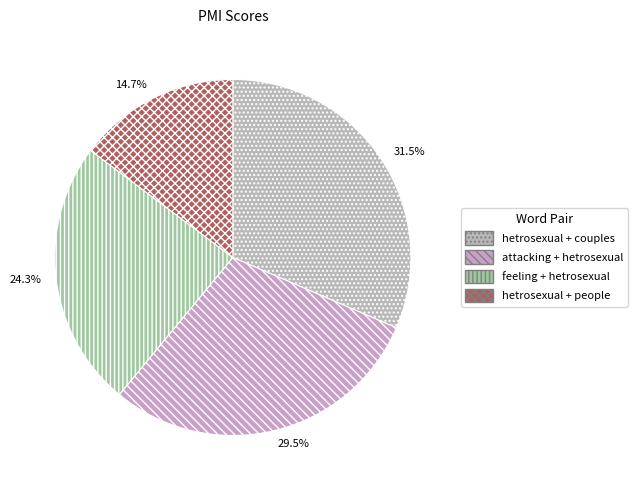

To the nearest percent, what is the difference between the largest and smallest slice percentages?

17%